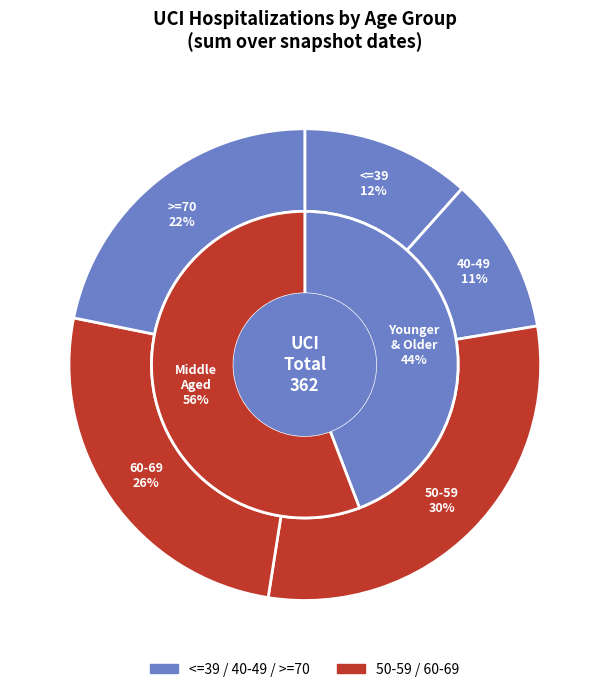

What is the ratio of the value at 50-59 to the value at 40-49?

2.8